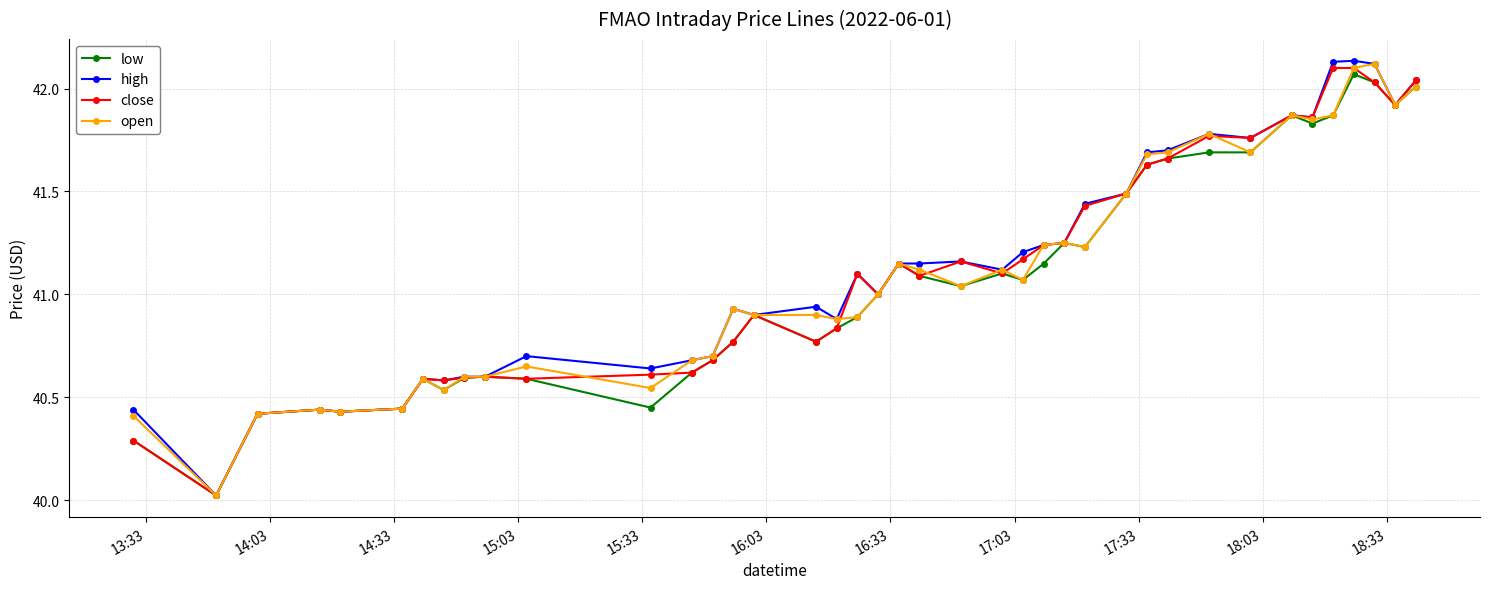

What is the difference between the maximum and second lowest values in the low series?

1.8